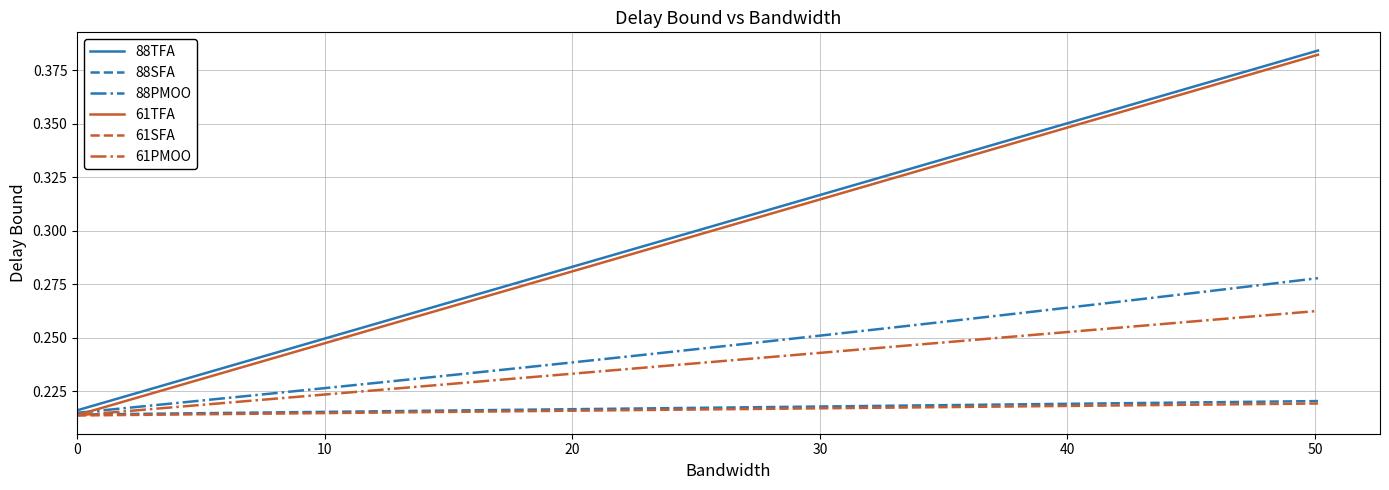

How many categories are shown in the chart?

40